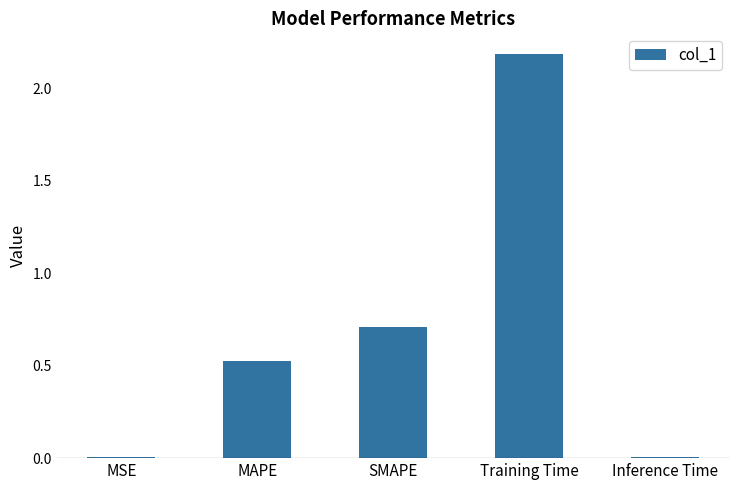

At which category does the chart reach its peak across all series?

Training Time